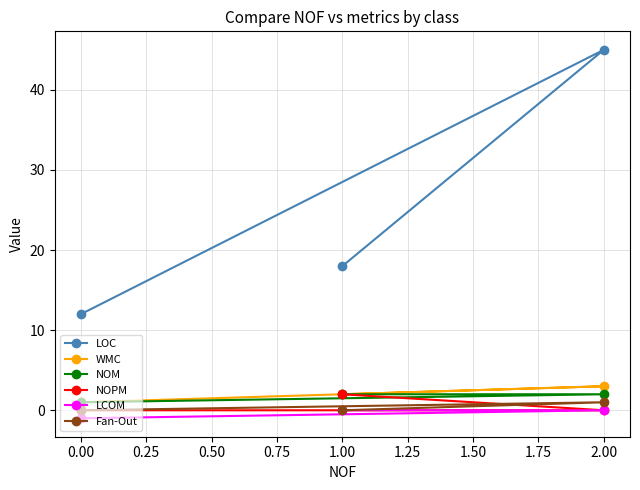

What are all the series names shown in the legend?

LOC, WMC, NOM, NOPM, LCOM, Fan-Out